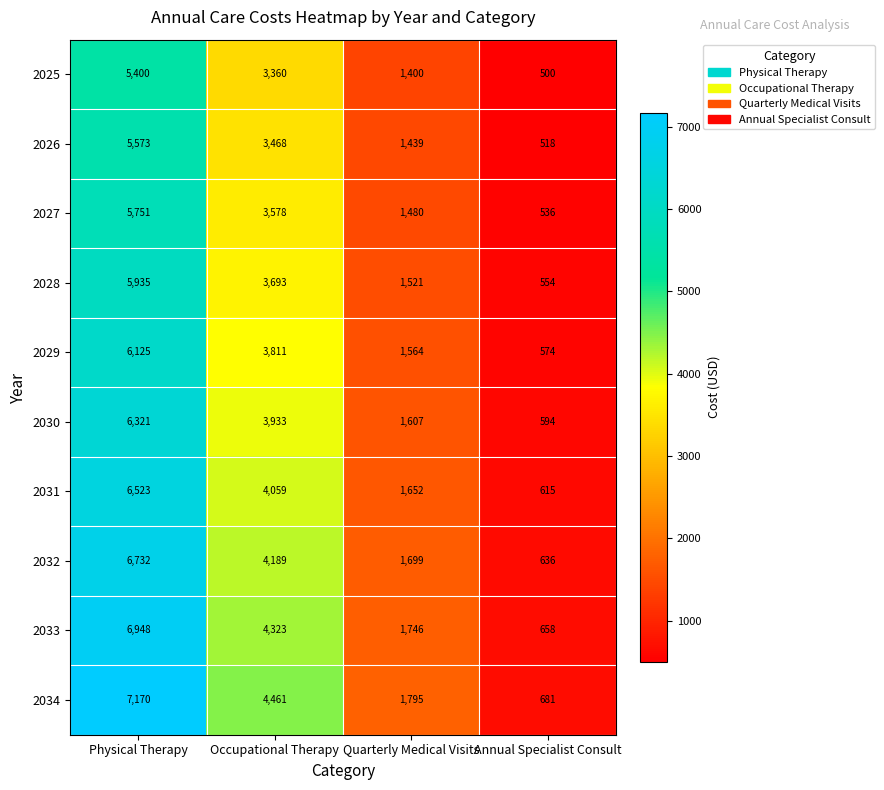

What is the difference between the maximum and minimum values in the 2030 series?

5727